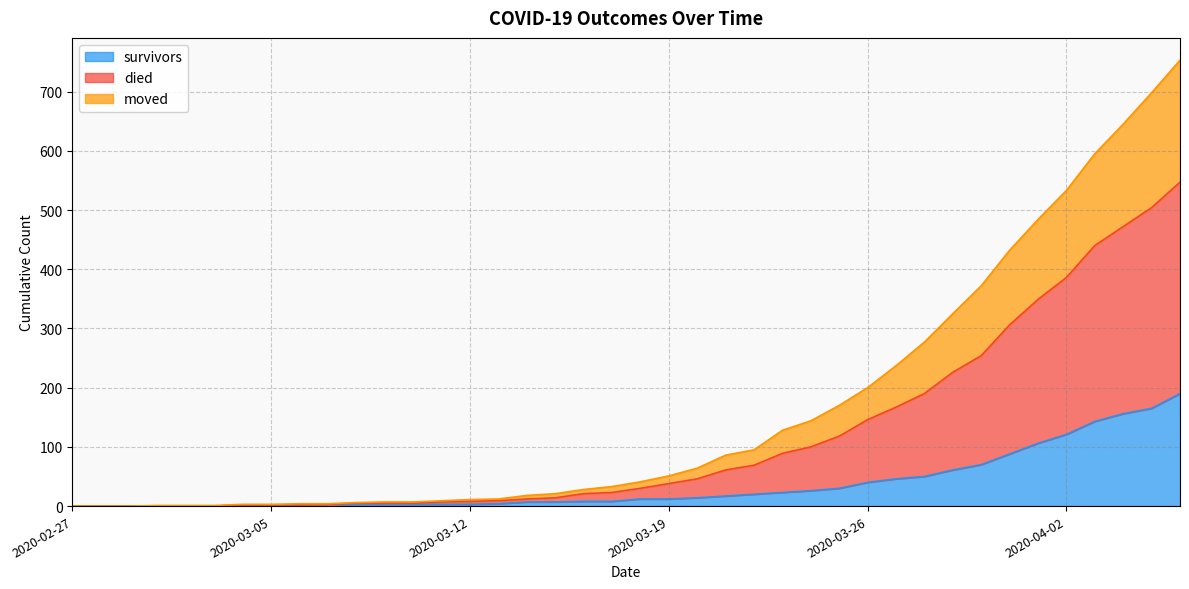

Rank the series by their maximum value, from lowest to highest.

survivors, moved, died